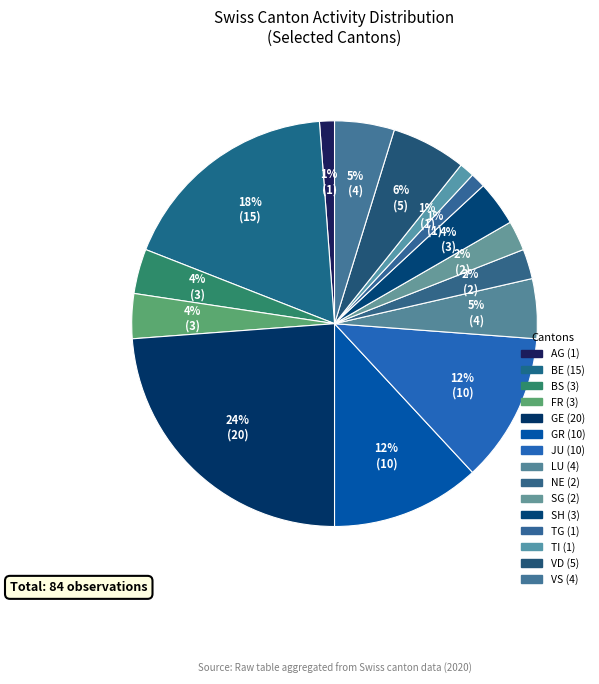

How many segments does this pie chart have?

15